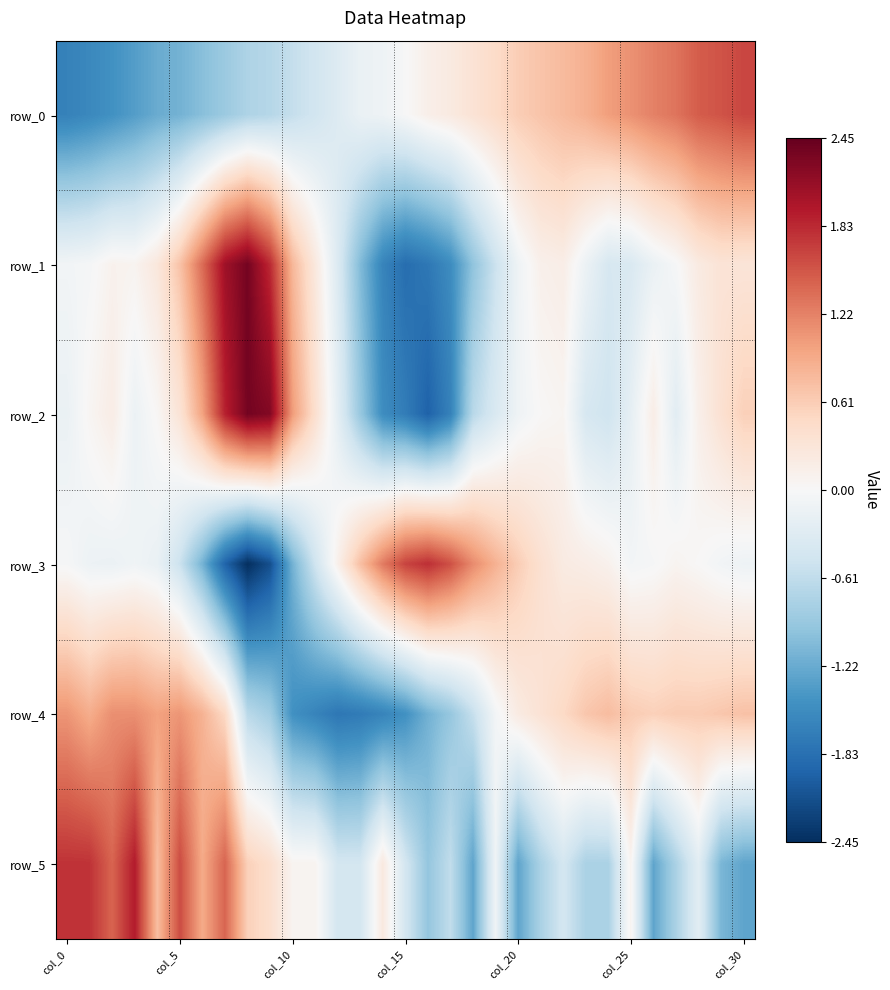

At which category is the sum across all series the highest?

7